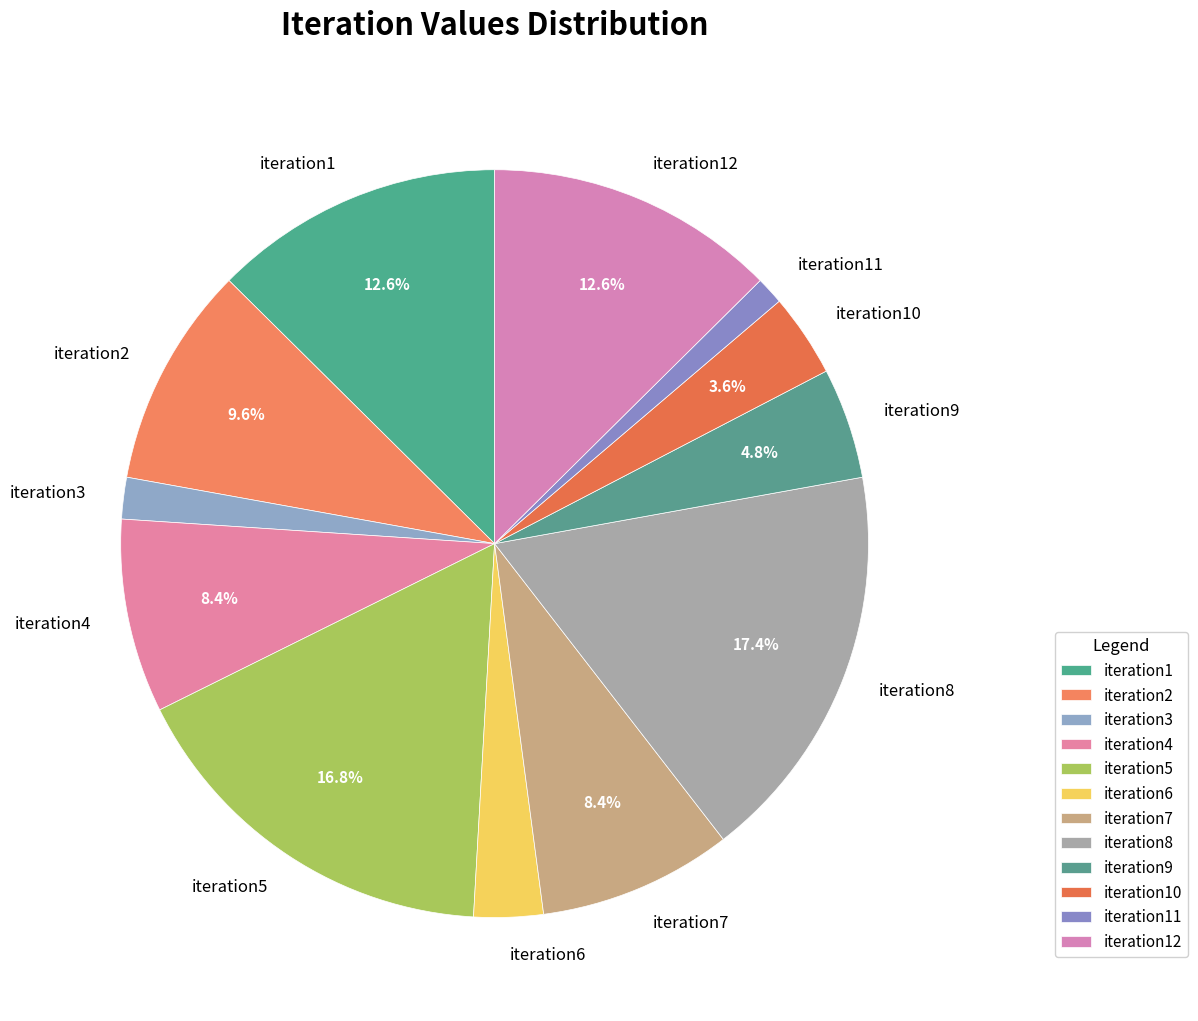

To the nearest percent, what is the difference between the largest and smallest slice percentages?

16%